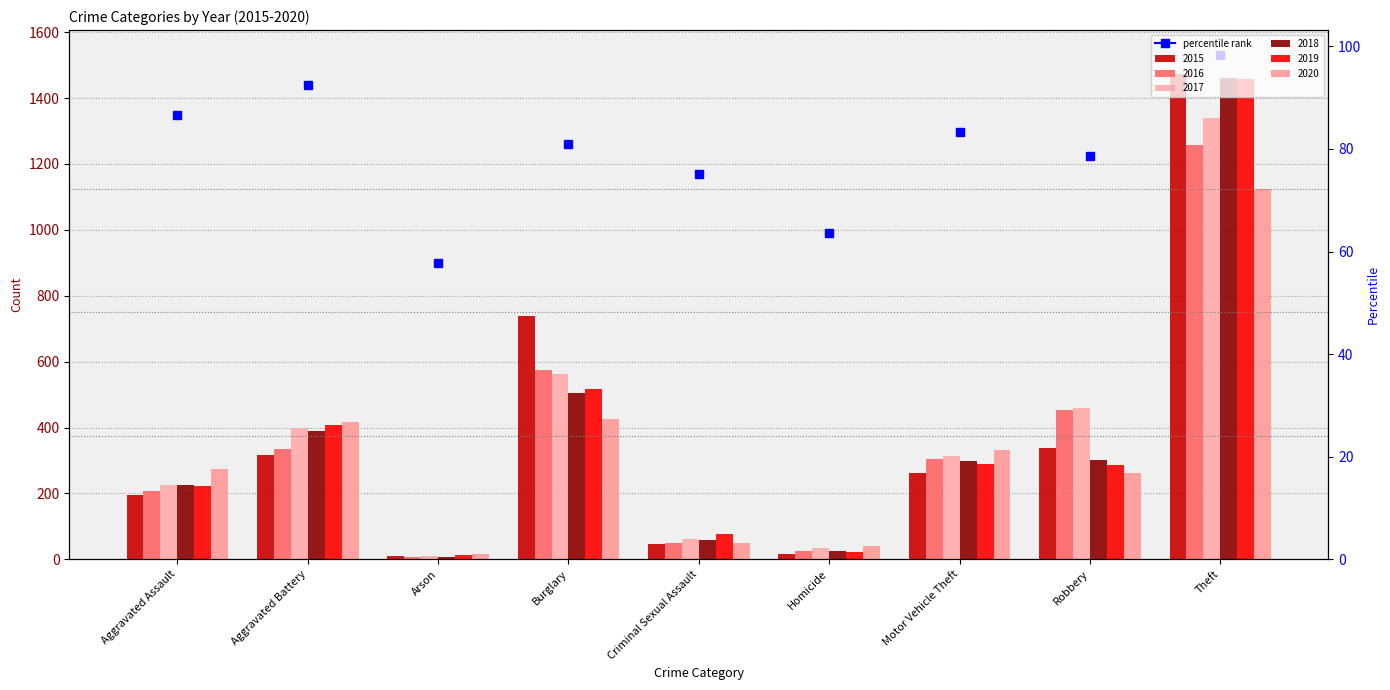

Rank the series by their maximum value, from lowest to highest.

2020, 2016, 2017, 2019, 2018, 2015